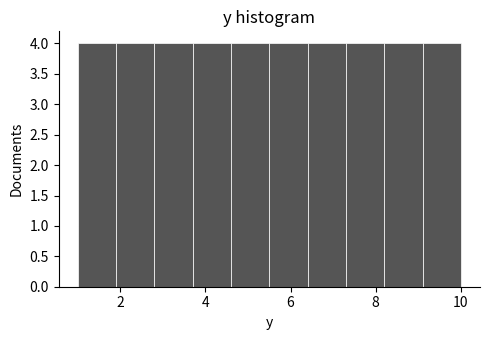

How tall is the bar that spans 1.0 to 1.9 on the x-axis? Neither the bar edges nor the heights are printed on the chart, so give them approximately, as read against the axes.

4